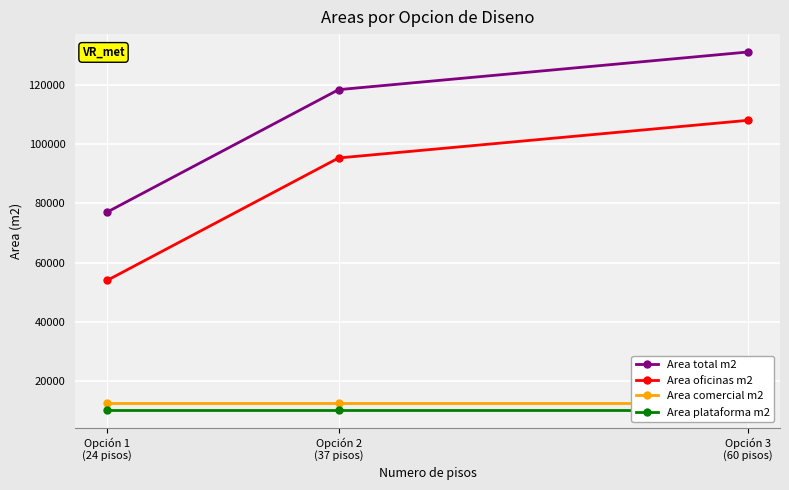

Between Opción 2
(37 pisos) and Opción 3
(60 pisos), which series saw the biggest shift?

Area oficinas m2